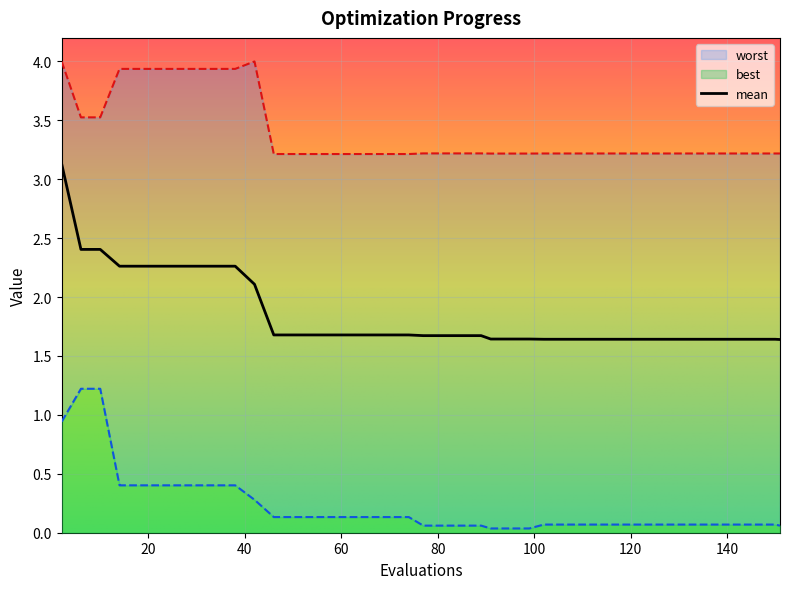

At 58, list the series in order from largest to smallest.

worst, mean, best